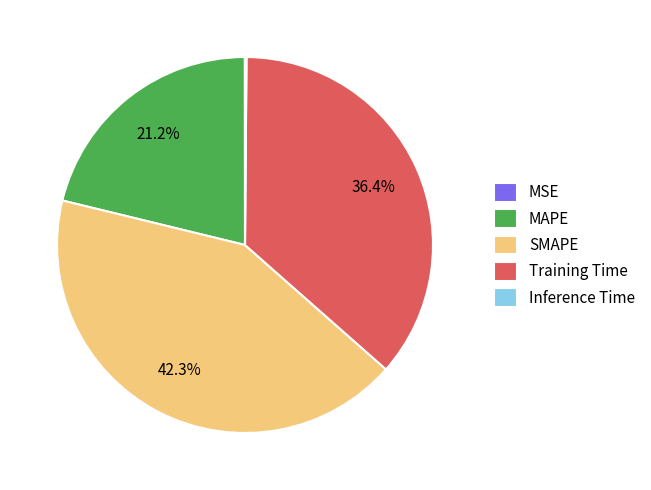

What is the ratio of the value at MAPE to the value at SMAPE?

0.5